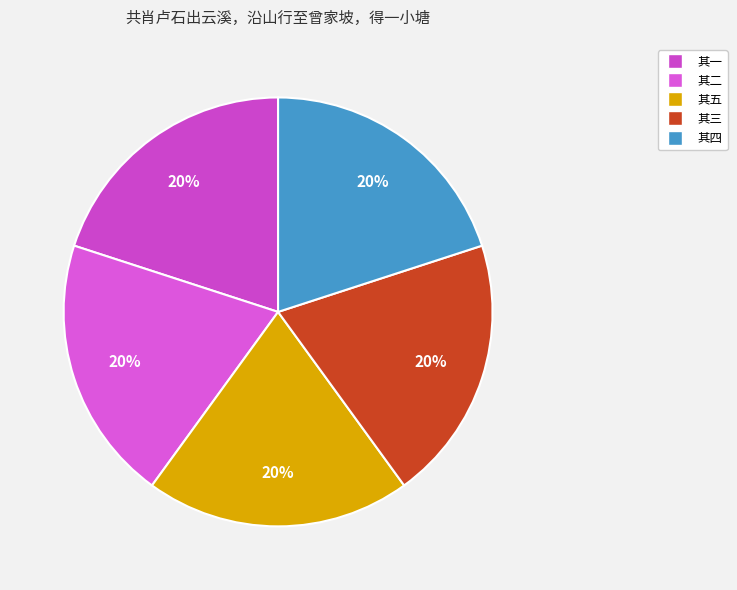

How many slices are in this pie chart?

5